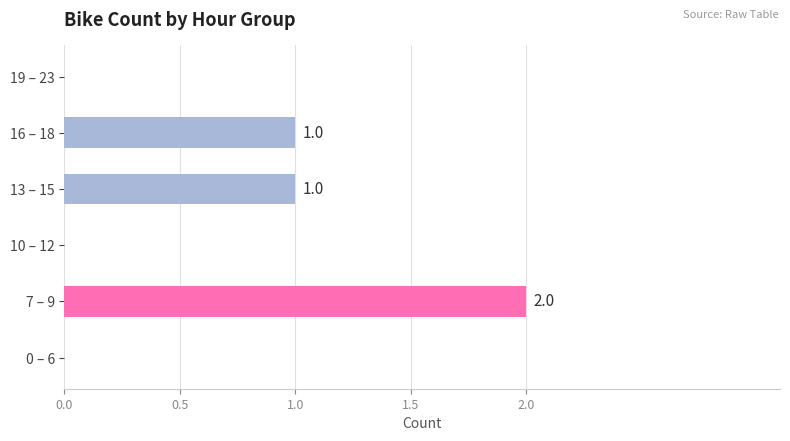

The chart shows a value of -1 at 19 – 23. True or false?

False